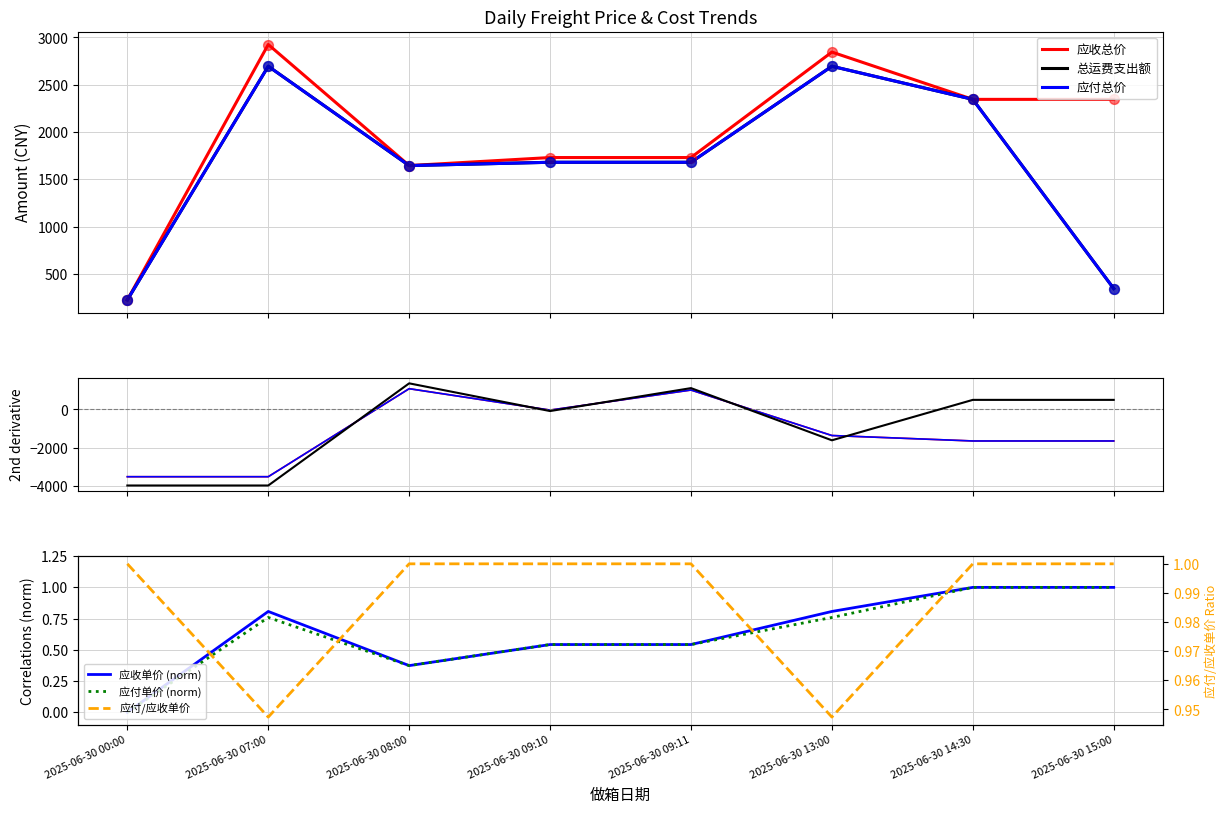

What is the total value across all series at 2025-06-30 15:00?

-2797.0